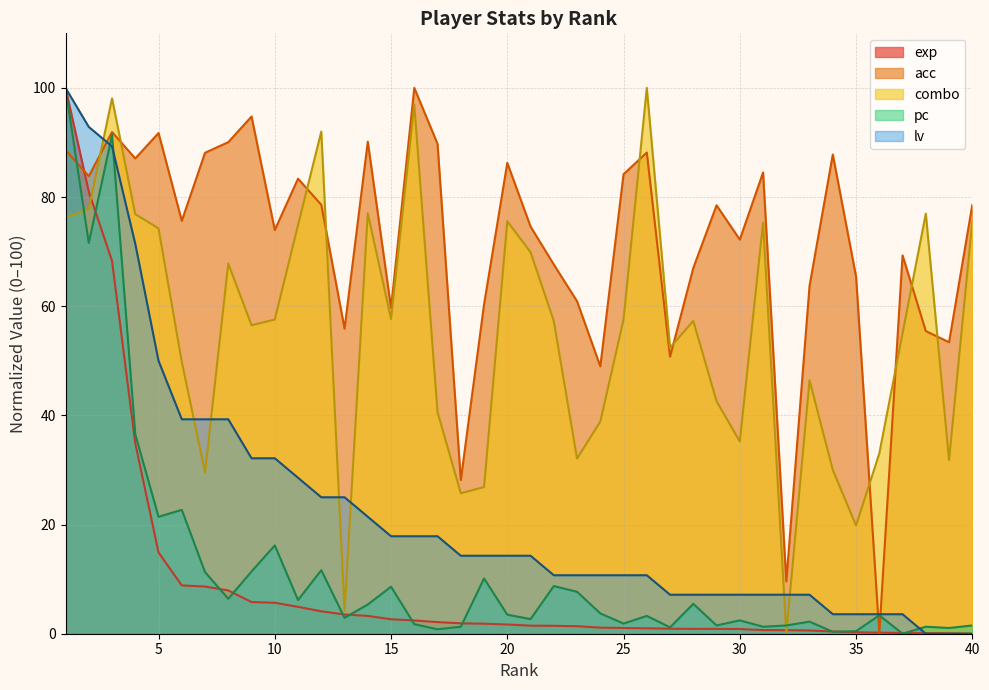

How many distinct data groups are displayed?

5